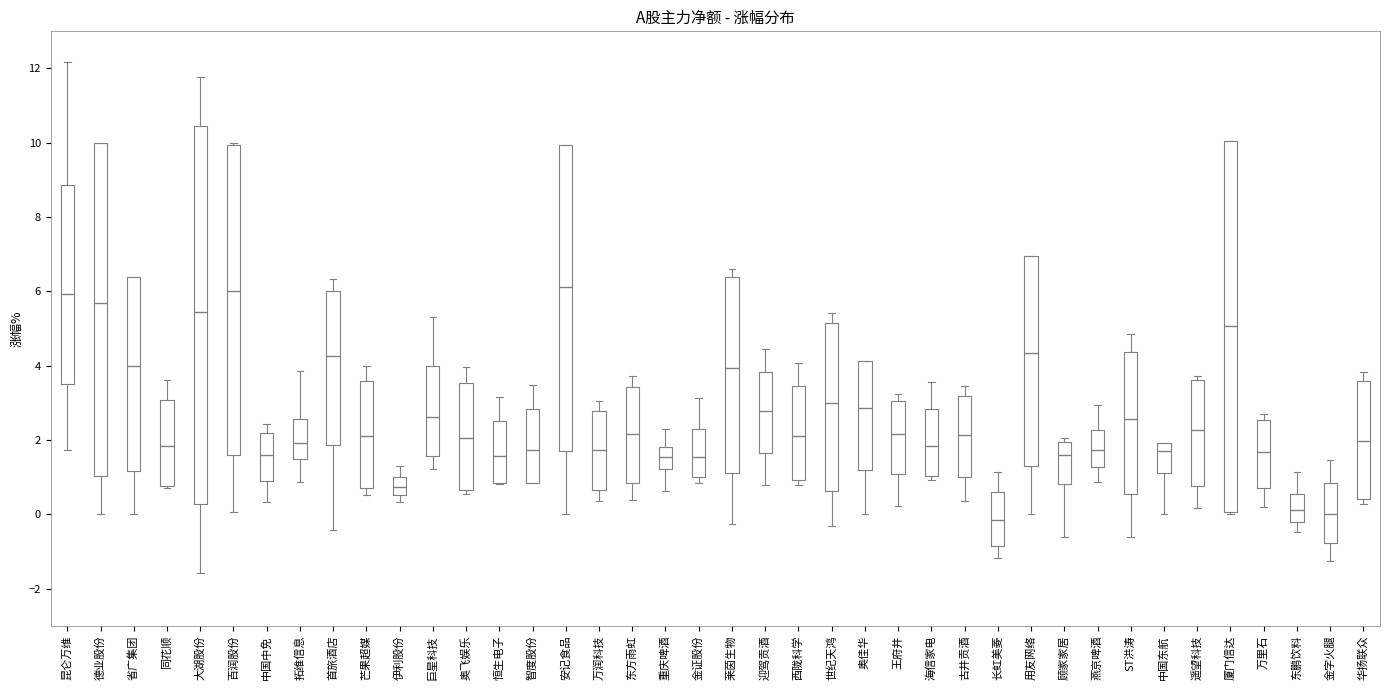

Where is the upper edge of the box for 德业股份 on the y-axis? The values are not printed on the chart, so give them approximately, as read against the axis.

10.0